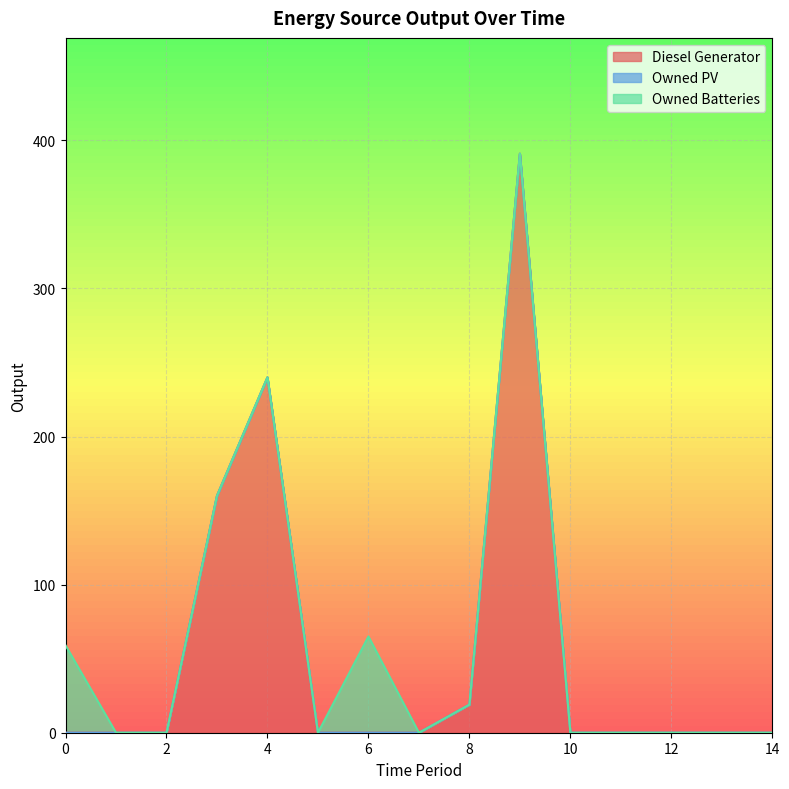

Reading left to right, list all the values displayed in this chart.

Diesel Generator: 0=0	1=0	2=0	3=160	4=240	5=0	6=0	7=0	8=19	9=391	10=0	11=0	12=0	13=0	14=0
Owned PV: 0=0	1=0	2=0	3=0	4=0	5=0	6=0	7=0	8=0	9=0	10=0	11=0	12=0	13=0	14=0
Owned Batteries: 0=59	1=0	2=0	3=0	4=0	5=0	6=65	7=0	8=0	9=0	10=0	11=0	12=0	13=0	14=0